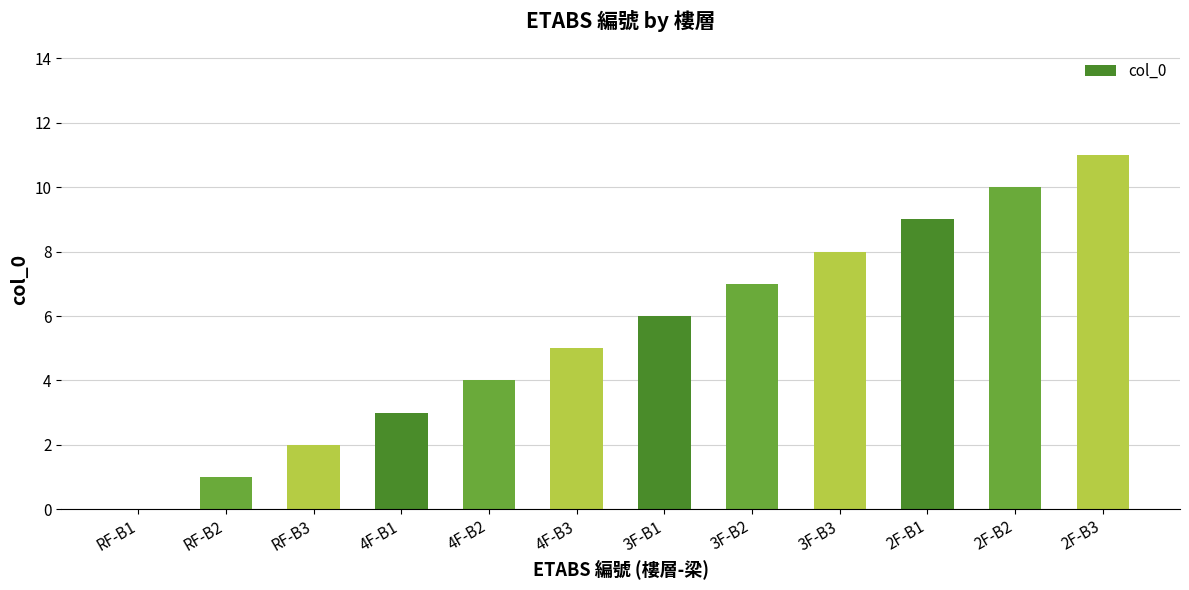

The chart shows a value of 4 at 4F-B2. True or false?

True